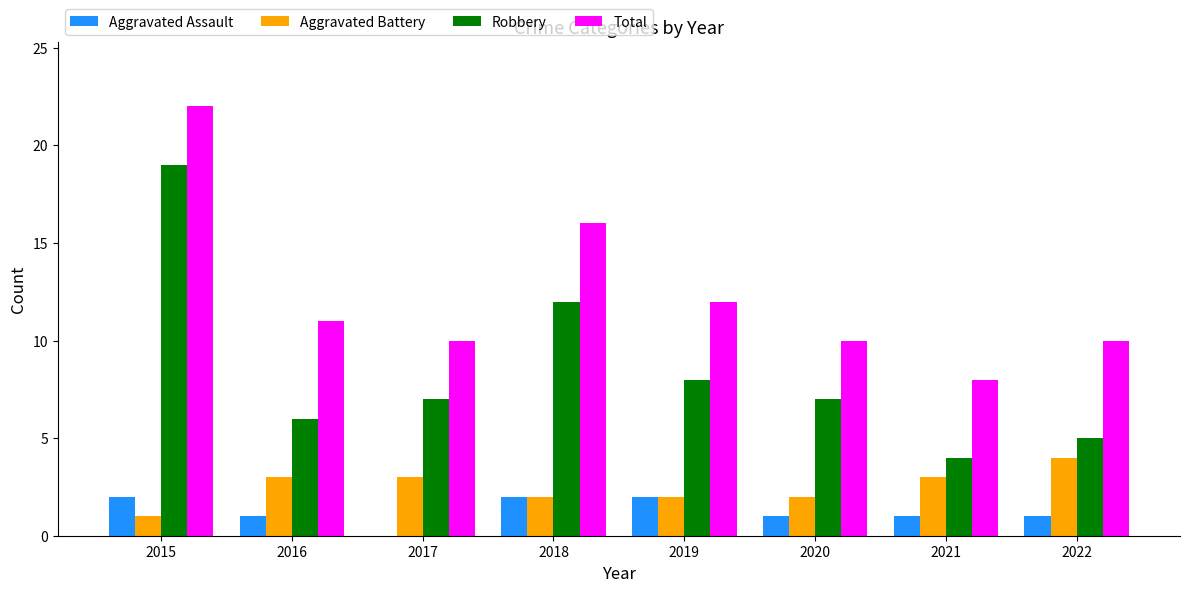

Reading left to right, what are all the values shown in this chart?

Aggravated Assault: 2015=2	2016=1	2017=0	2018=2	2019=2	2020=1	2021=1	2022=1
Aggravated Battery: 2015=1	2016=3	2017=3	2018=2	2019=2	2020=2	2021=3	2022=4
Robbery: 2015=19	2016=6	2017=7	2018=12	2019=8	2020=7	2021=4	2022=5
Total: 2015=22	2016=11	2017=10	2018=16	2019=12	2020=10	2021=8	2022=10